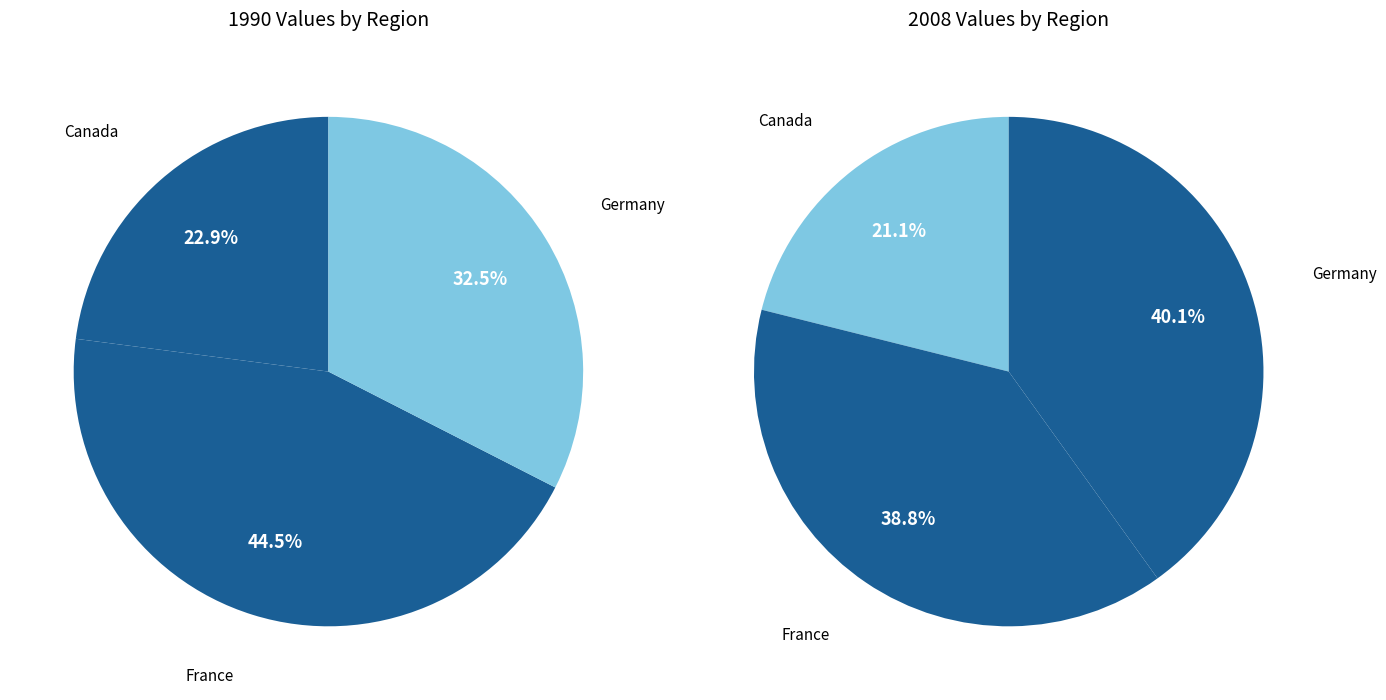

To the nearest percent, what is the combined percentage of values_2008 and 2?

79%